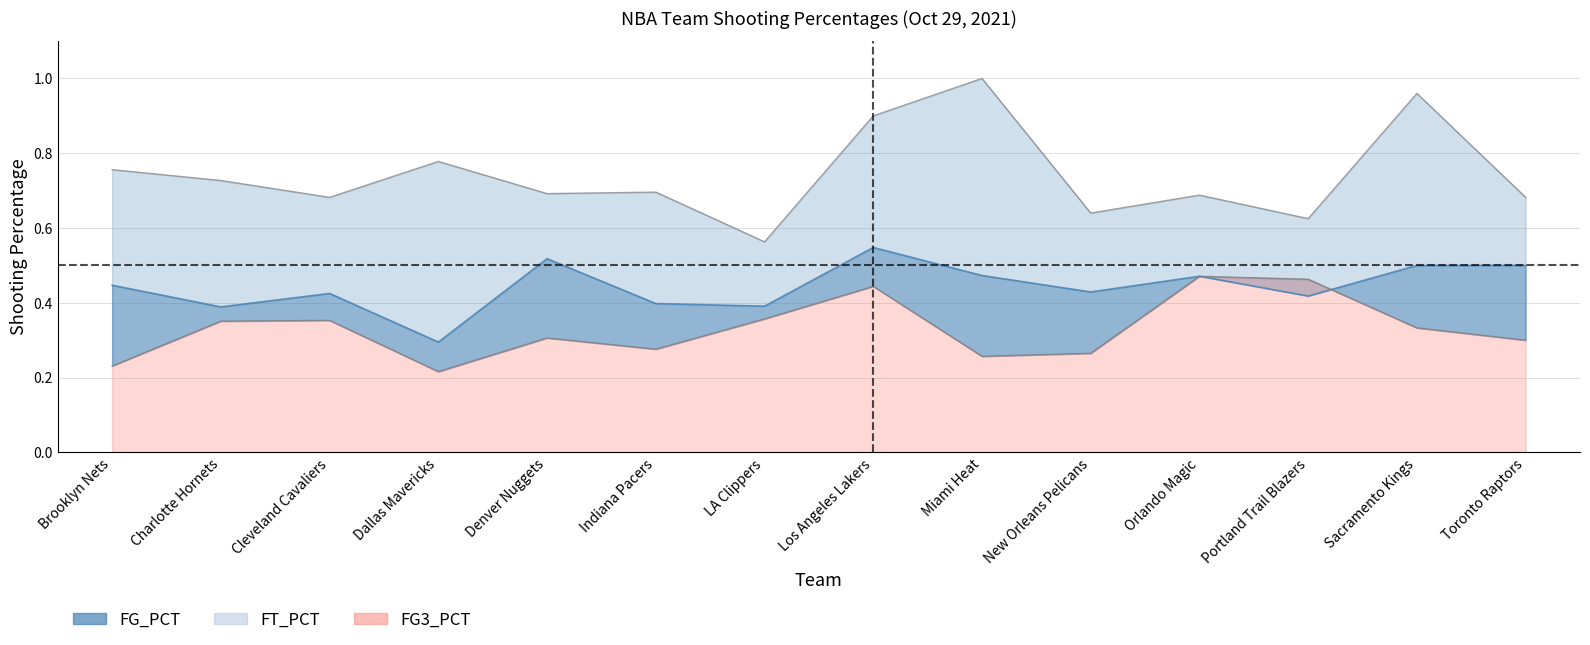

How many lines are shown in the chart?

3